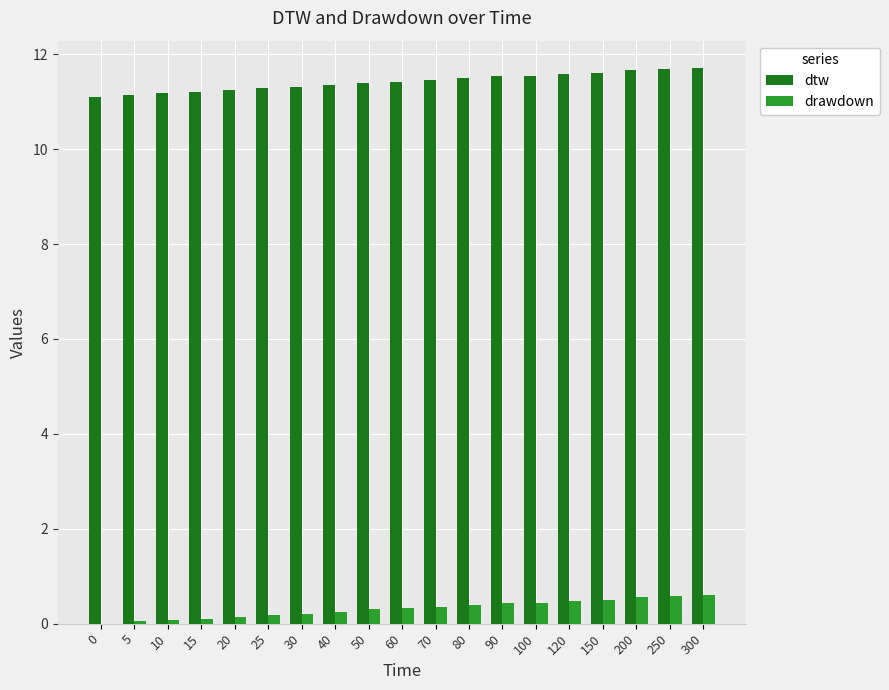

The value of dtw at 100 is 17.8. True or false?

False